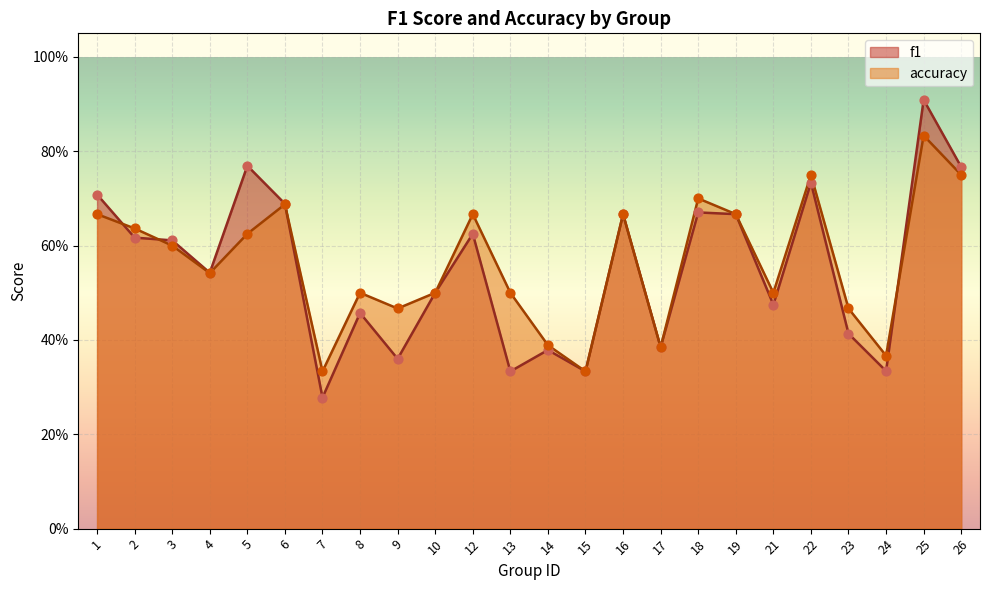

At which category is the sum across all series the highest?

25